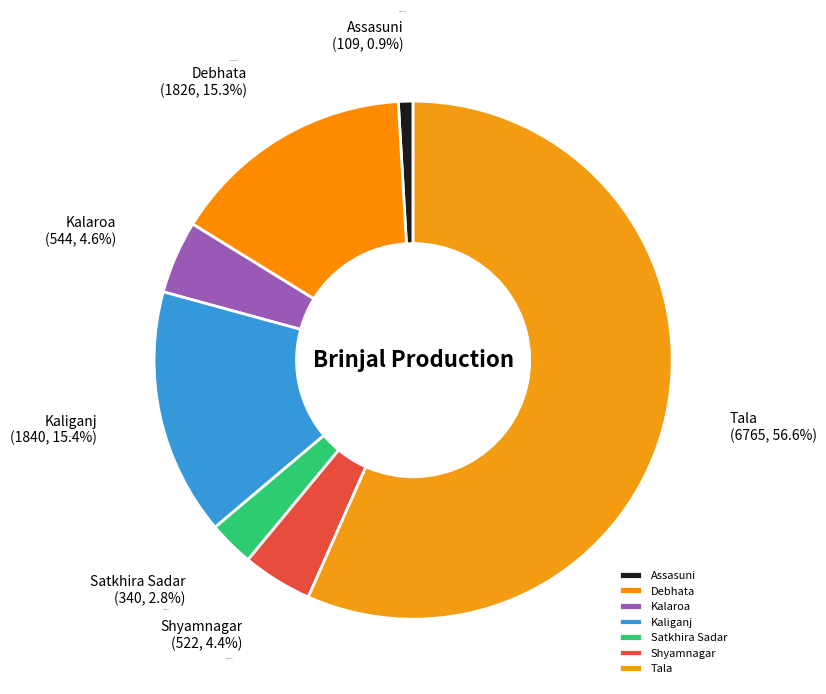

The Assasuni slice represents 1% of the pie. True or false?

True